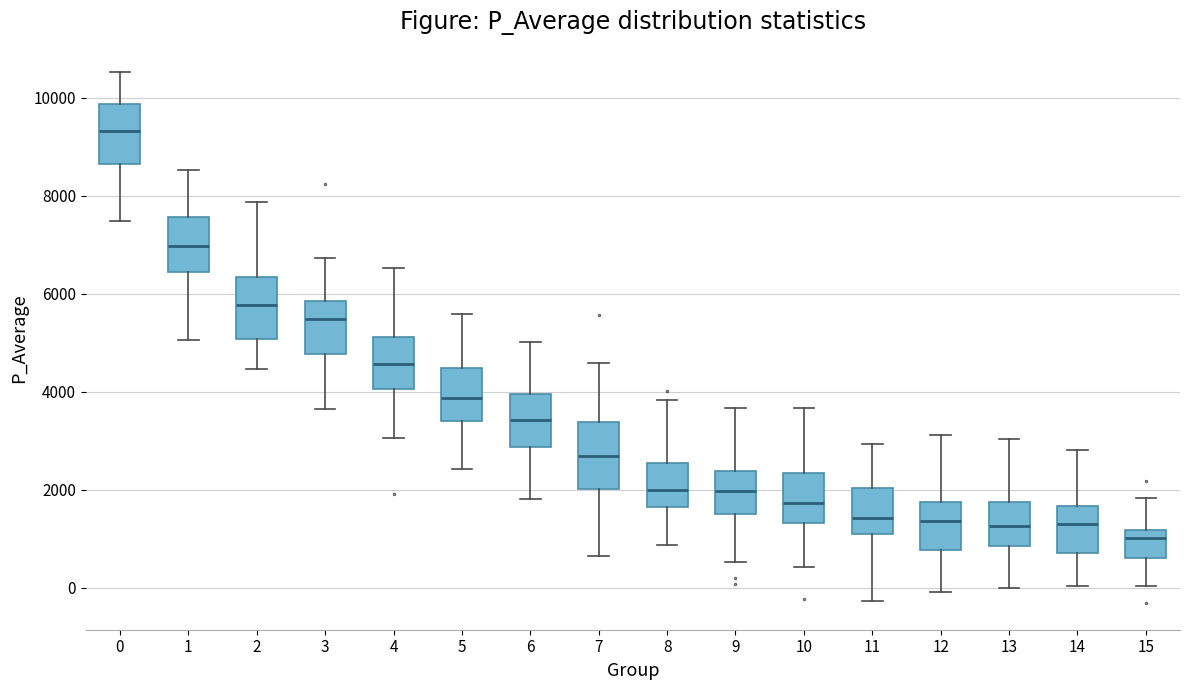

Reading left to right, transcribe this box plot: for each box, give where its median line is, the range the box spans, and where its two whiskers end, as read against the y-axis. The values are not printed on the chart, so give them approximately, as read against the axis.

0: median 9400, box 8600 to 9800, whiskers 7400 to 10600
1: median 7000, box 6400 to 7600, whiskers 5000 to 8600
2: median 5800, box 5000 to 6400, whiskers 4400 to 7800
3: median 5400, box 4800 to 5800, whiskers 3600 to 6800
4: median 4600, box 4000 to 5200, whiskers 3000 to 6600
5: median 3800, box 3400 to 4400, whiskers 2400 to 5600
6: median 3400, box 2800 to 4000, whiskers 1800 to 5000
7: median 2600, box 2000 to 3400, whiskers 600 to 4600
8: median 2000, box 1600 to 2600, whiskers 800 to 3800
9: median 2000, box 1600 to 2400, whiskers 600 to 3600
10: median 1800, box 1400 to 2400, whiskers 400 to 3600
11: median 1400, box 1200 to 2000, whiskers -200 to 3000
12: median 1400, box 800 to 1800, whiskers 0 to 3200
13: median 1200, box 800 to 1800, whiskers 0 to 3000
14: median 1400, box 800 to 1600, whiskers 0 to 2800
15: median 1000, box 600 to 1200, whiskers 0 to 1800